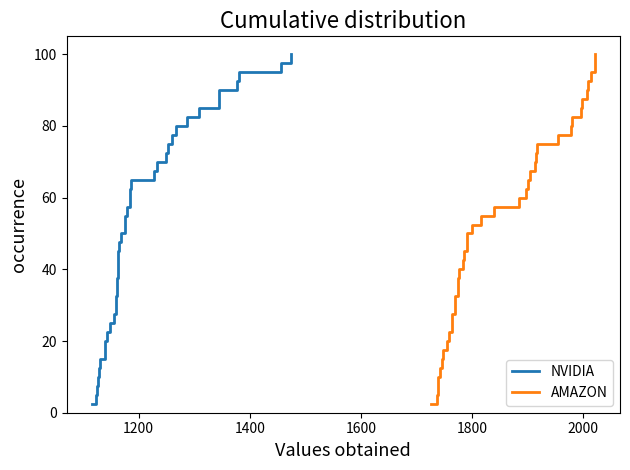

How many lines are shown in the chart?

2